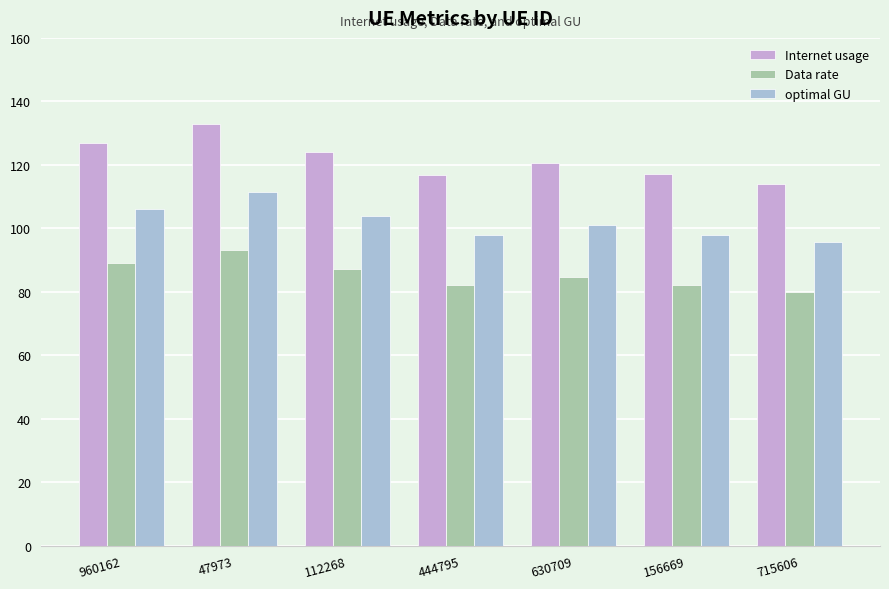

What are all the series names shown in the legend?

Internet usage, Data rate, optimal GU